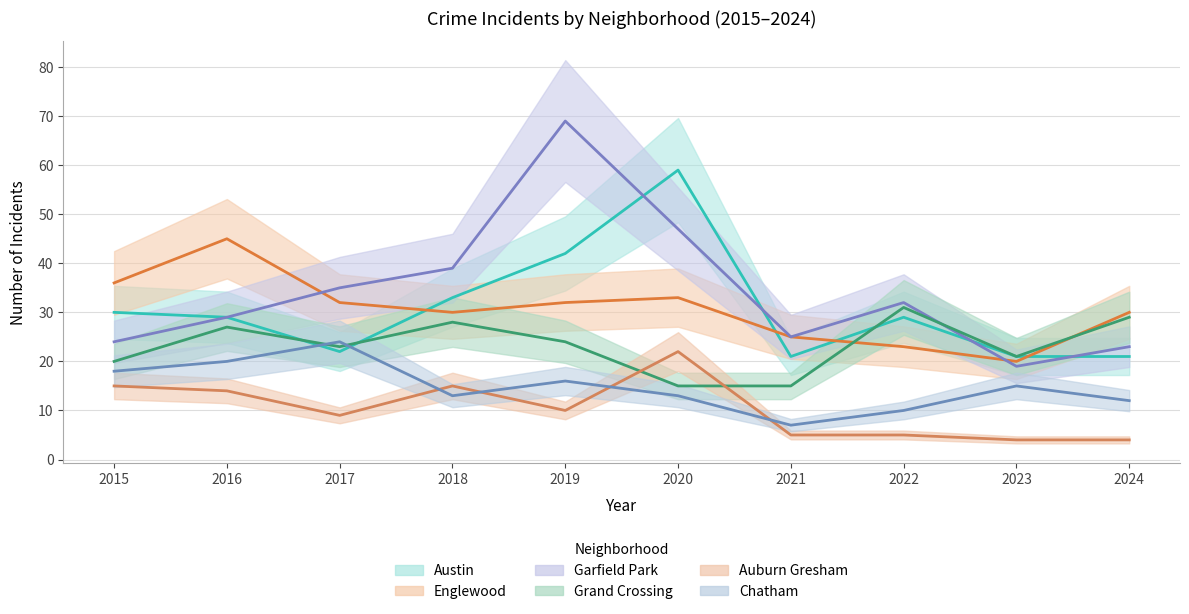

True or false: Auburn Gresham (mean) has more than 1 points higher than both neighbors.

True